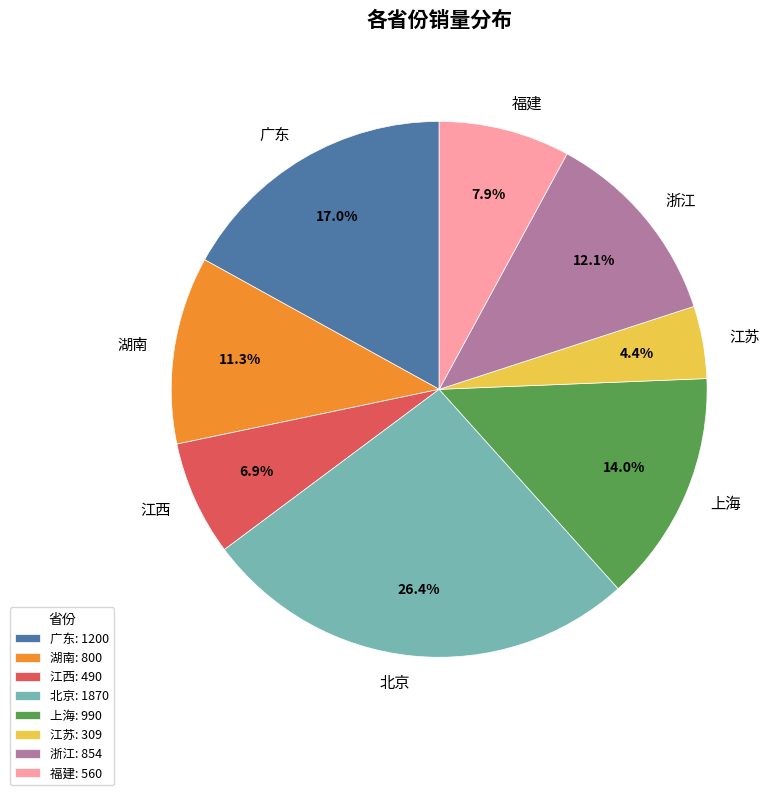

Which has a higher value, 北京 or 江西?

北京